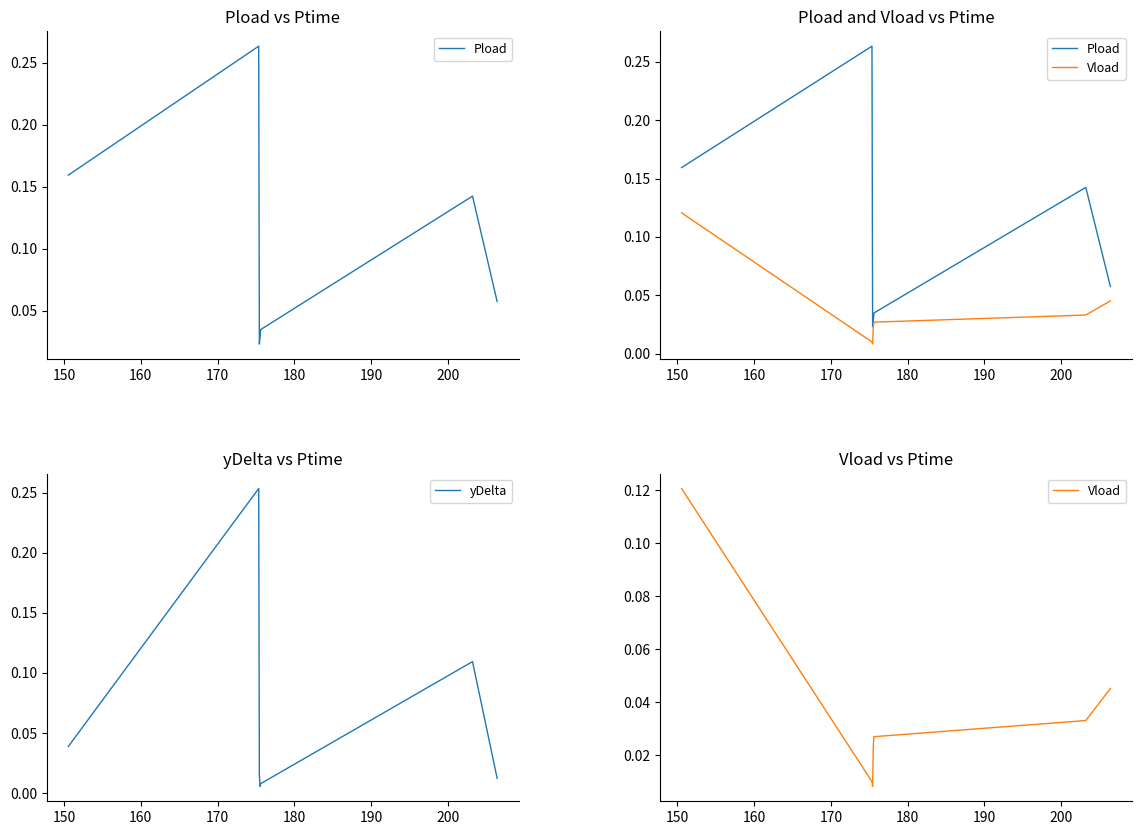

What is the maximum value shown in the chart?

0.3